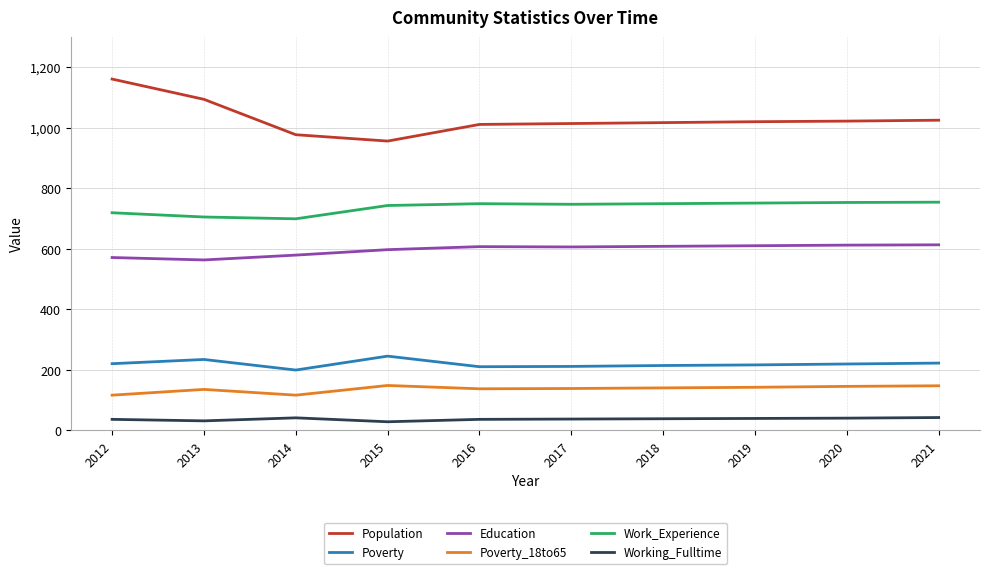

Which label corresponds to the largest value in the chart?

2012